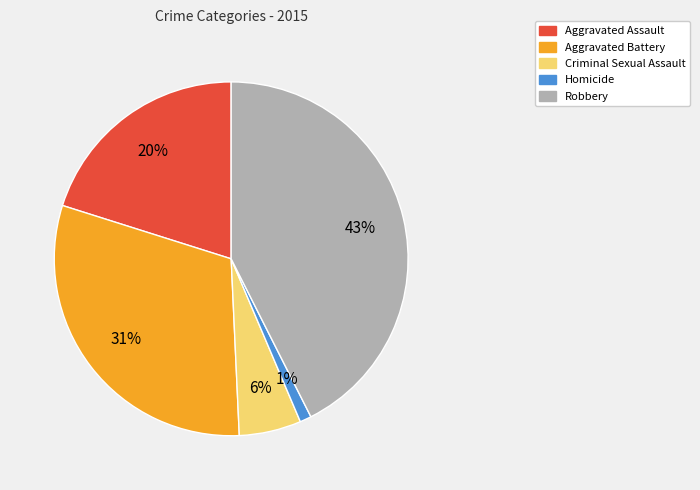

How many slices are in this pie chart?

5